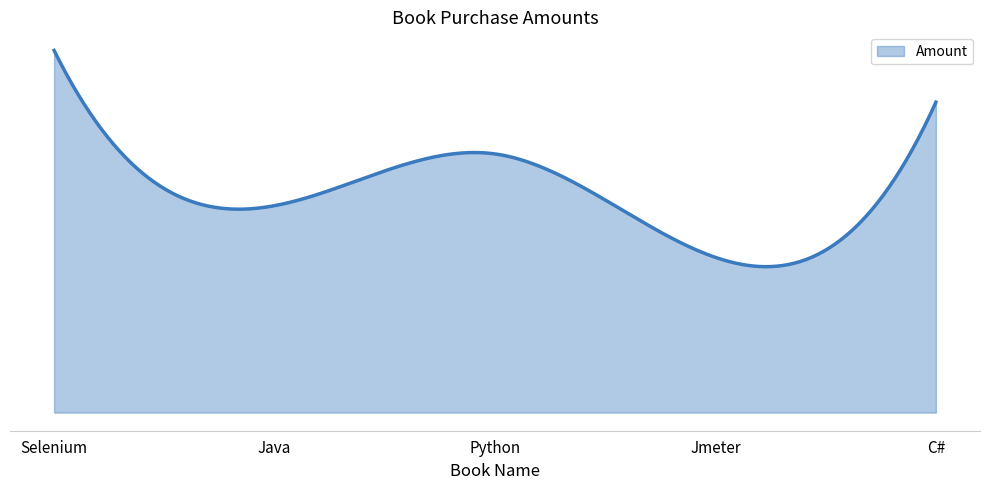

List the labels in order of value, smallest first.

Jmeter, Java, Python, C#, Selenium